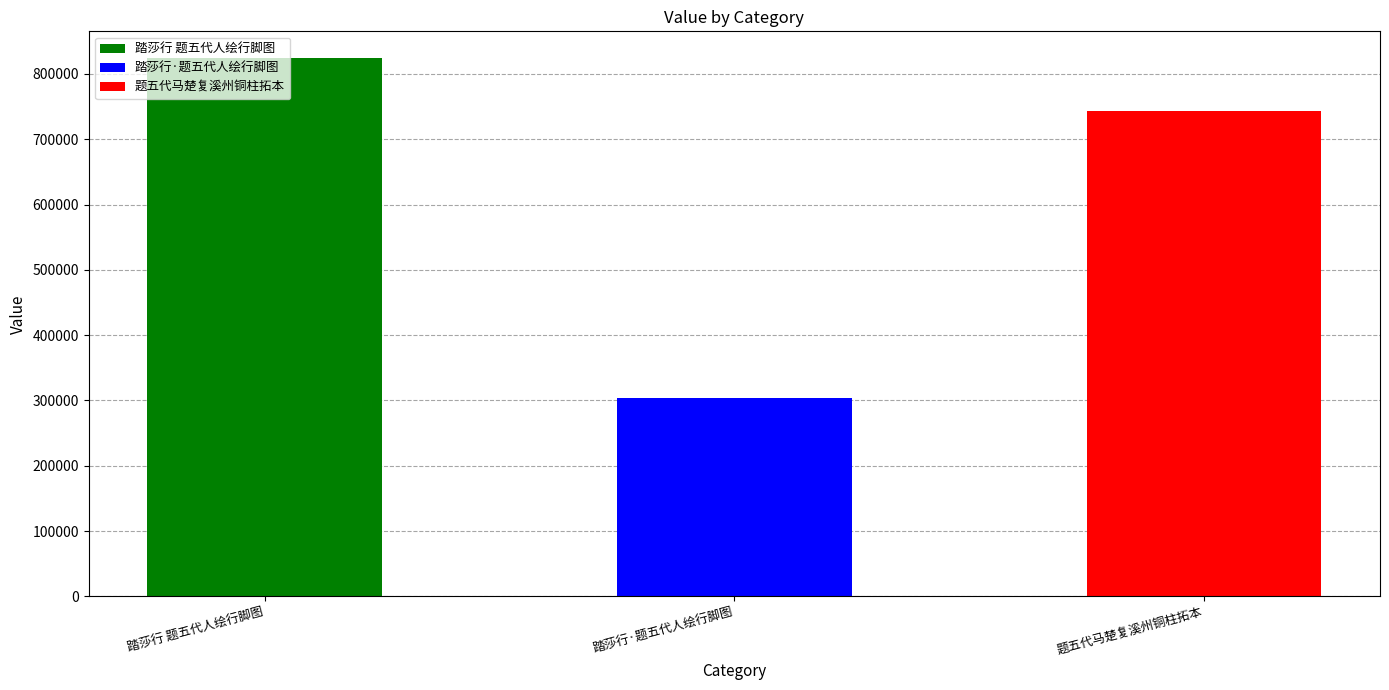

What is the difference between the values at 踏莎行·题五代人绘行脚图 and 踏莎行 题五代人绘行脚图?

520228